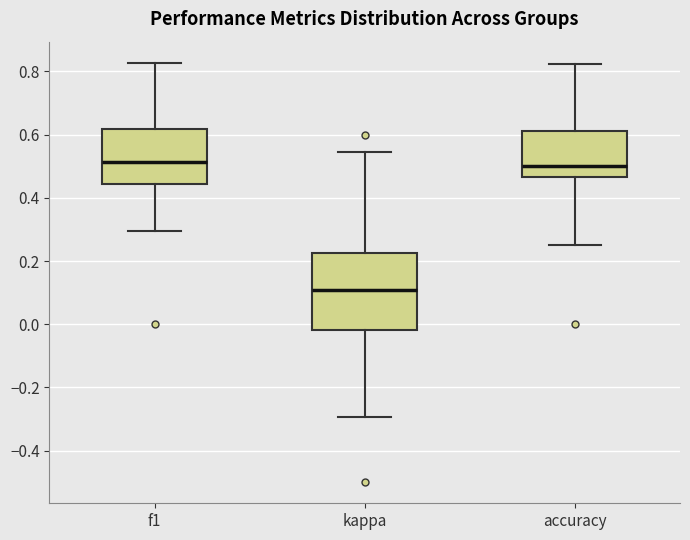

Reading left to right, read every box against the y-axis: the position of its median line, the range the box covers, and the ends of its whiskers. The values are not printed on the chart, so give them approximately, as read against the axis.

f1: median 0.52, box 0.44 to 0.62, whiskers 0.30 to 0.82
kappa: median 0.10, box -0.02 to 0.22, whiskers -0.30 to 0.54
accuracy: median 0.50, box 0.46 to 0.62, whiskers 0.26 to 0.82